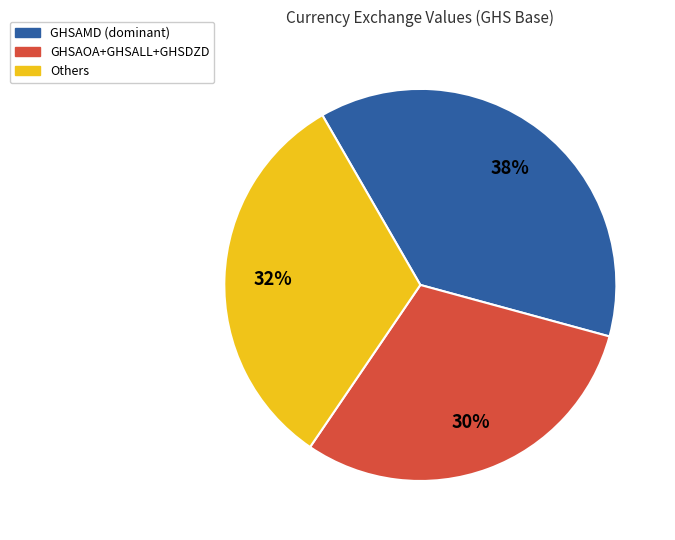

Is there any slice that represents more than half of the pie?

No